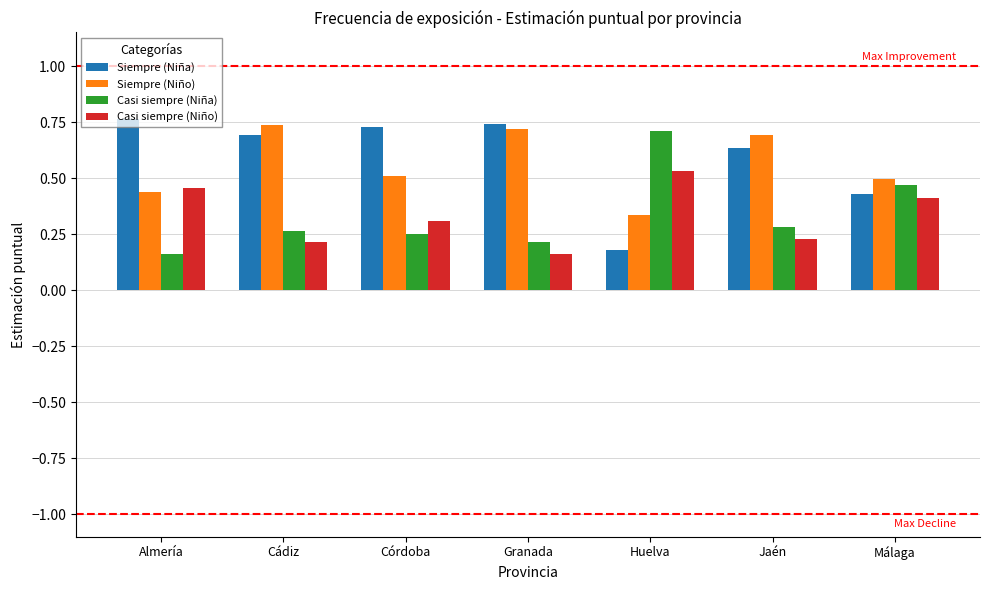

Is the value of Casi siempre (Niña) at Córdoba greater than the value of Siempre (Niña) at Almería?

No